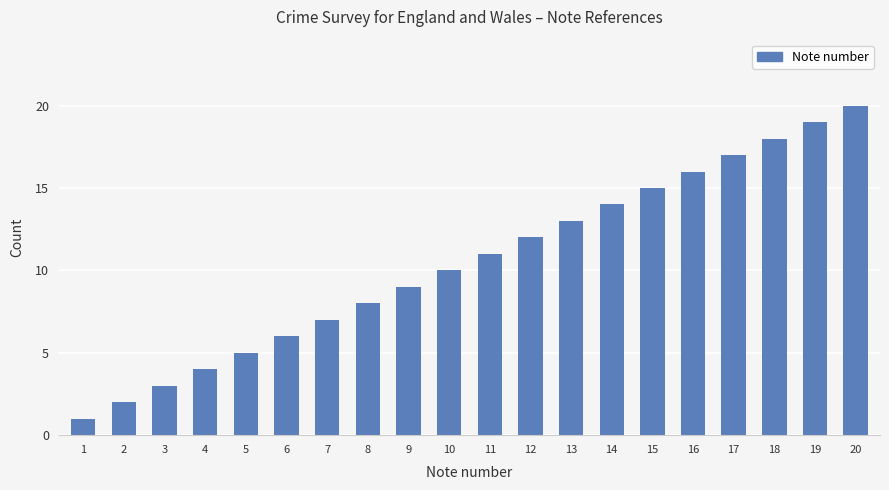

Are the bars grouped side by side (vs. stacked)?

No